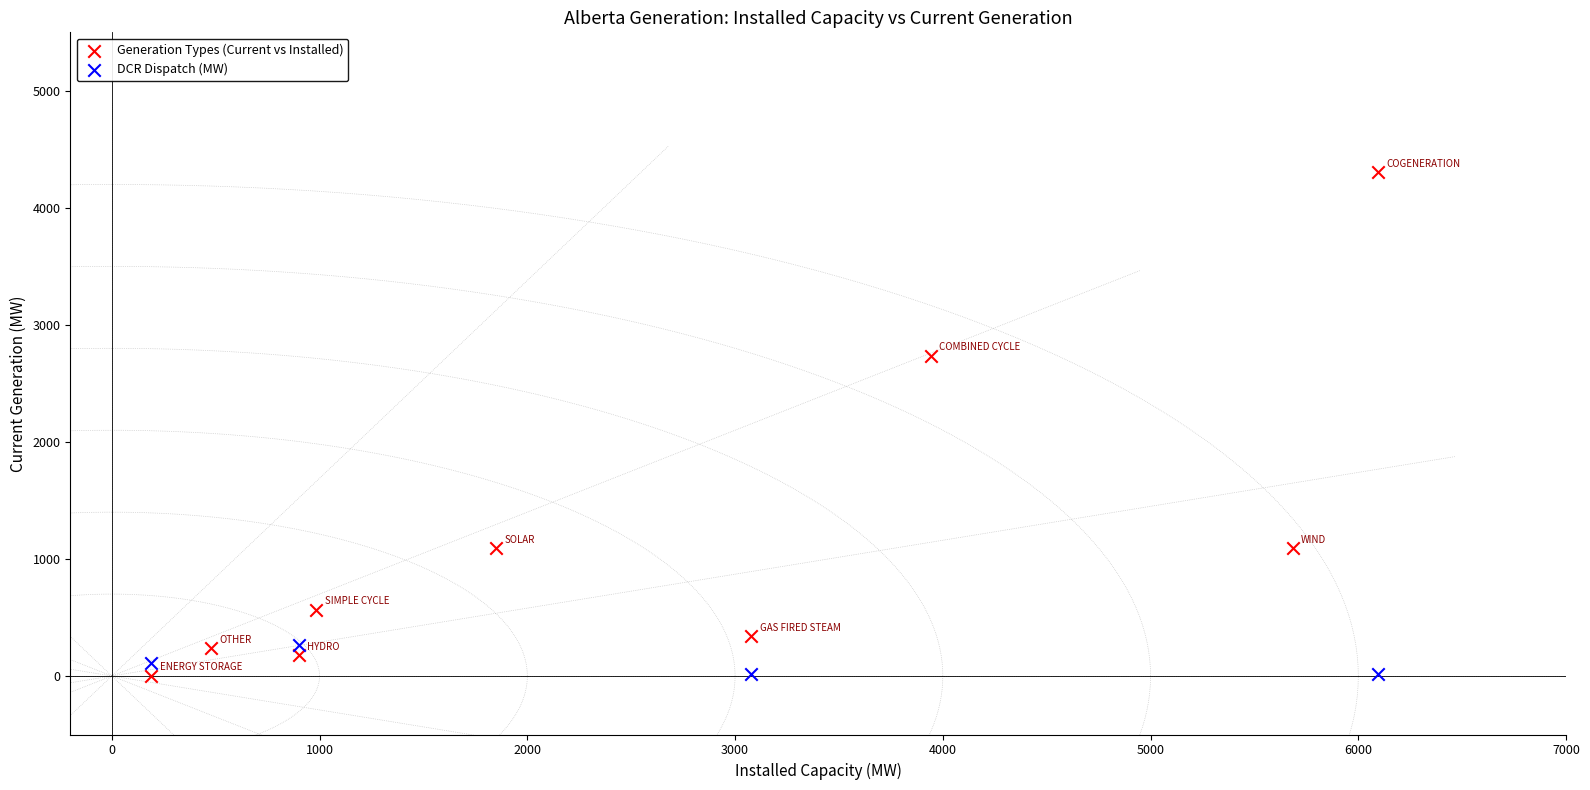

Which series has the largest Y range (max minus min)?

Generation Types (Current vs Installed)